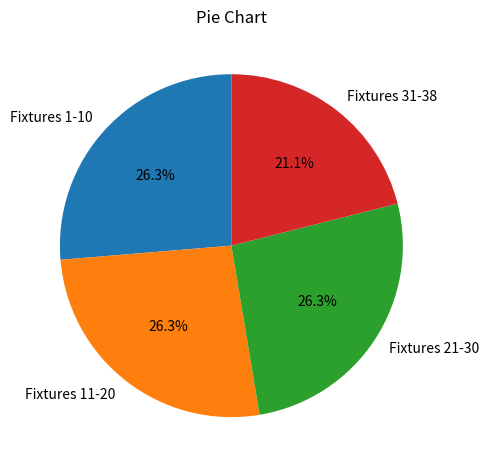

Is there any slice that represents more than half of the pie?

No